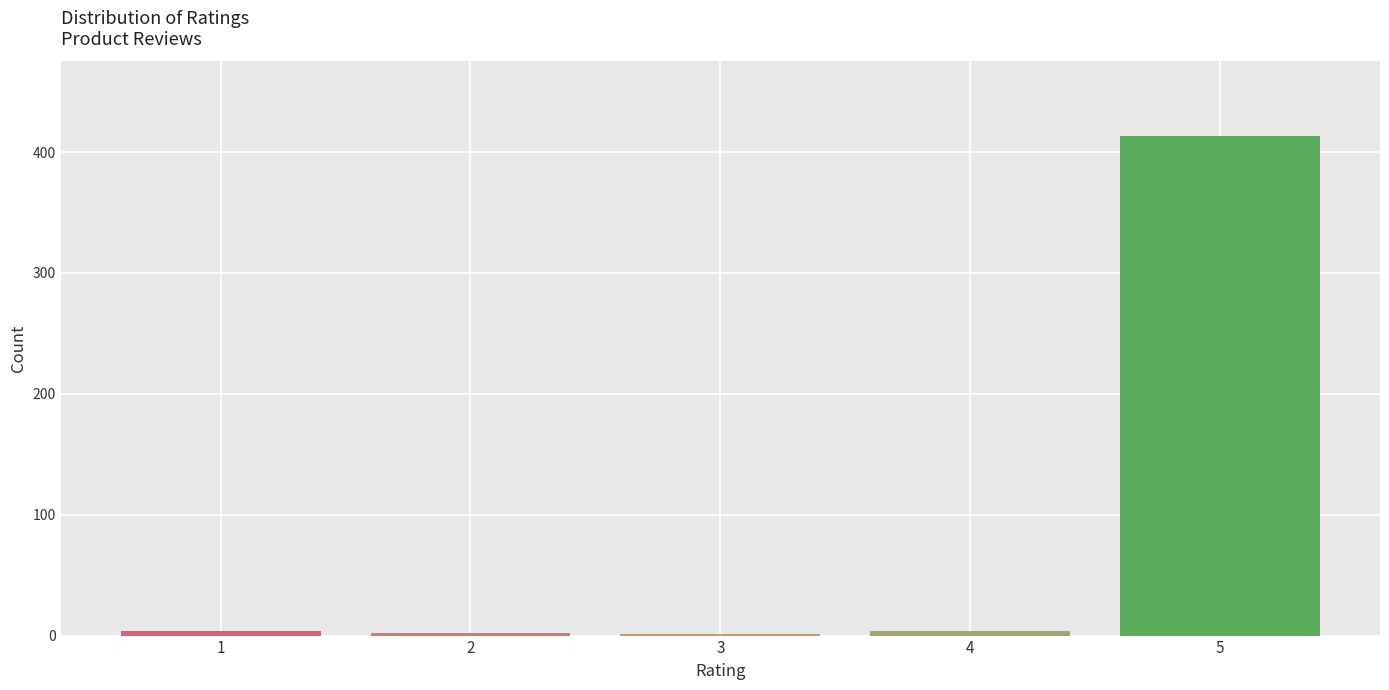

What is the maximum value shown in the chart?

413